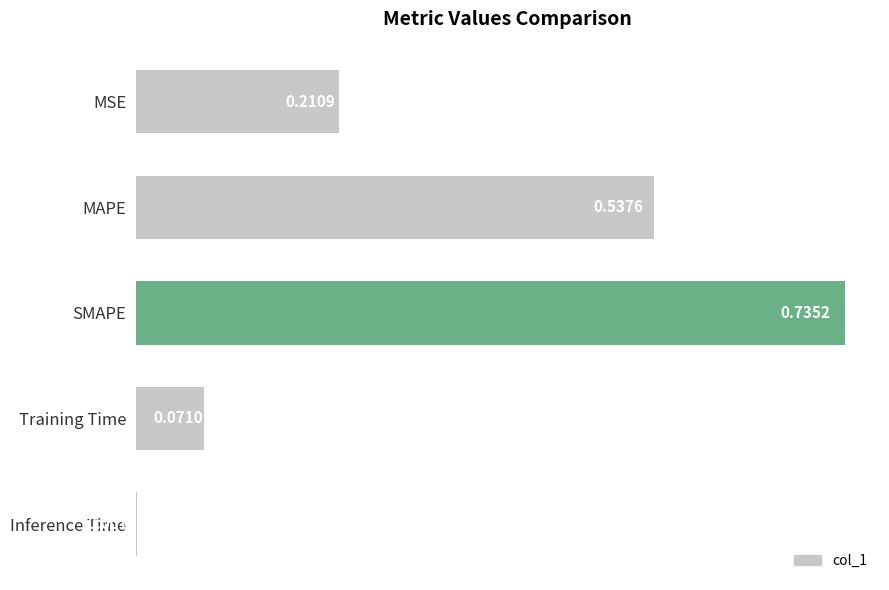

What is the change in value from MSE to SMAPE?

+0.5